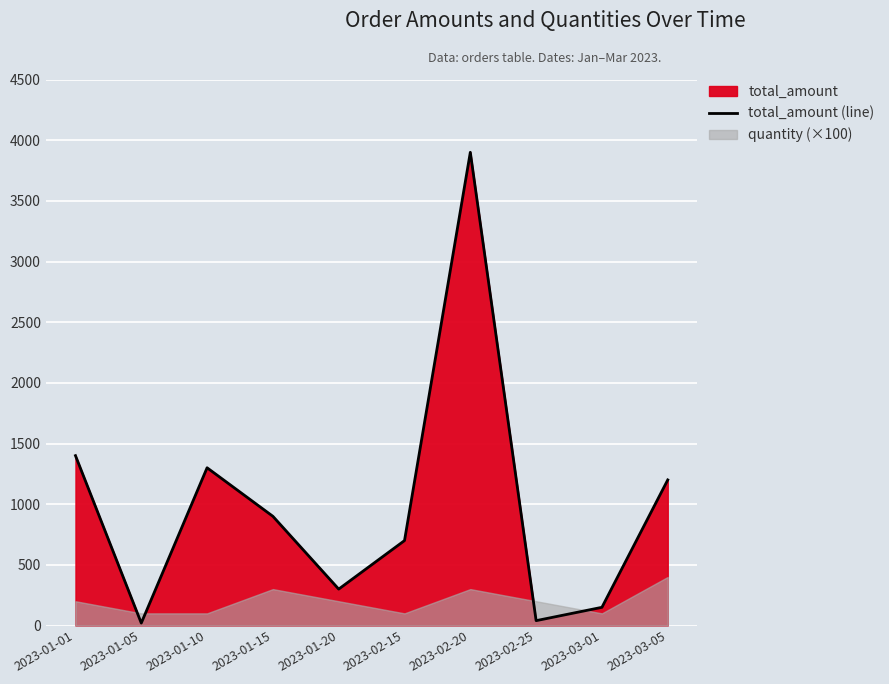

What is the value of the 4th point from the left?

900.0